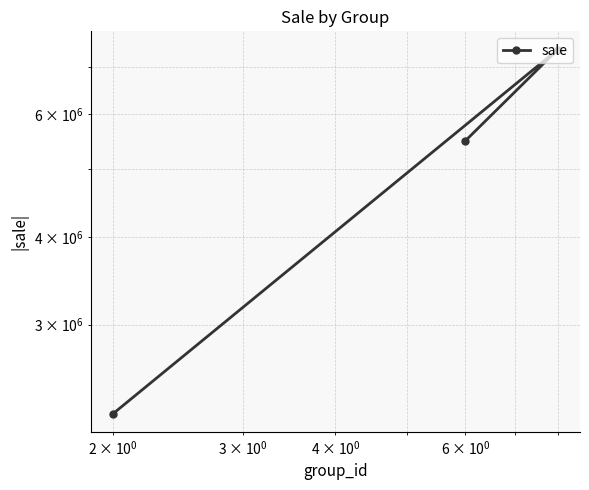

What is the smallest value displayed?

2237292